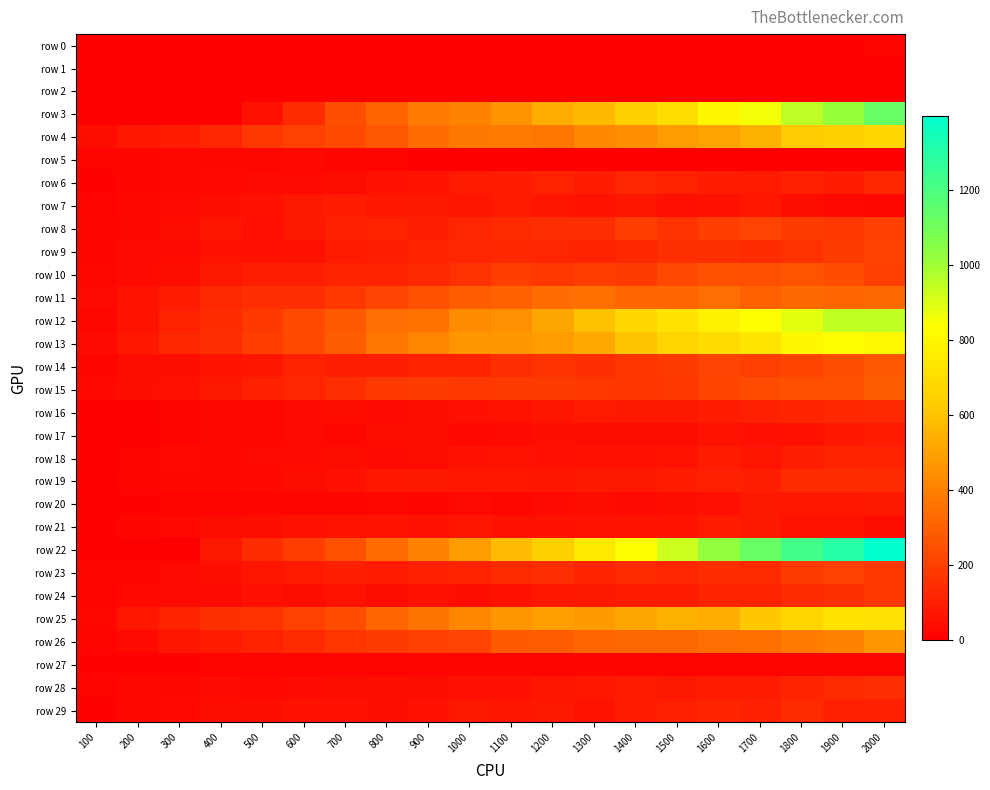

How many distinct data groups are displayed?

30